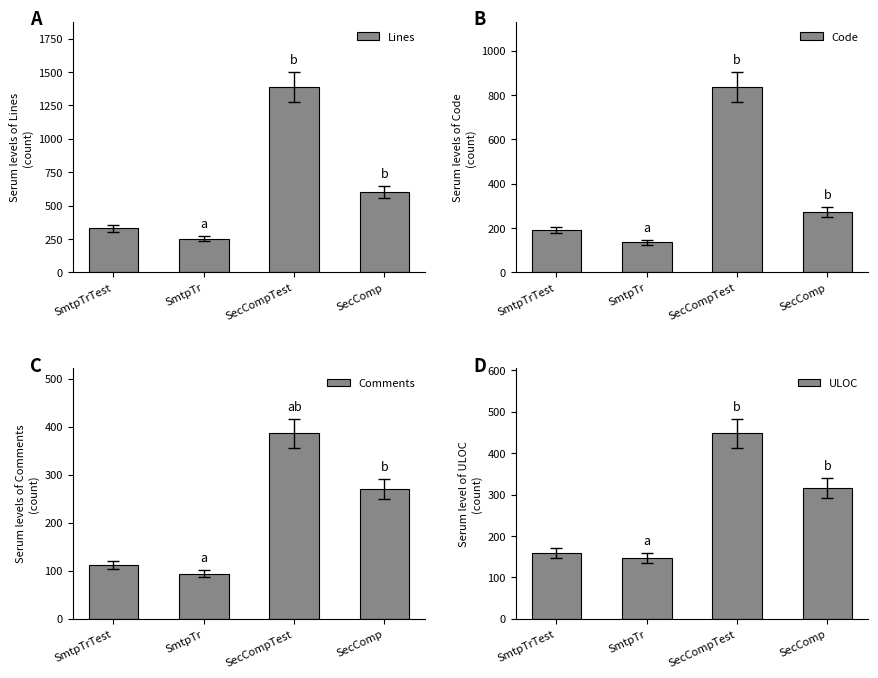

Reading right to left, what are all the values shown in this chart?

Lines: SecComp=601	SecCompTest=1389	SmtpTr=251	SmtpTrTest=329
Code: SecComp=273	SecCompTest=837	SmtpTr=135	SmtpTrTest=191
Comments: SecComp=270	SecCompTest=386	SmtpTr=94	SmtpTrTest=112
ULOC: SecComp=316	SecCompTest=448	SmtpTr=147	SmtpTrTest=159